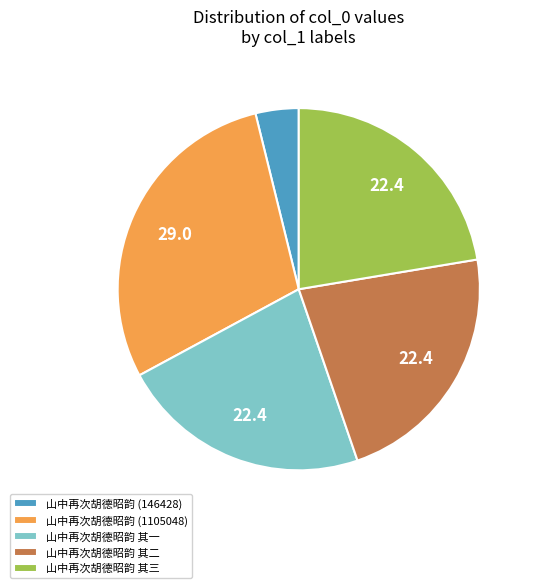

Is it true that 山中再次胡德昭韵 (146428) is 4% of the pie?

True